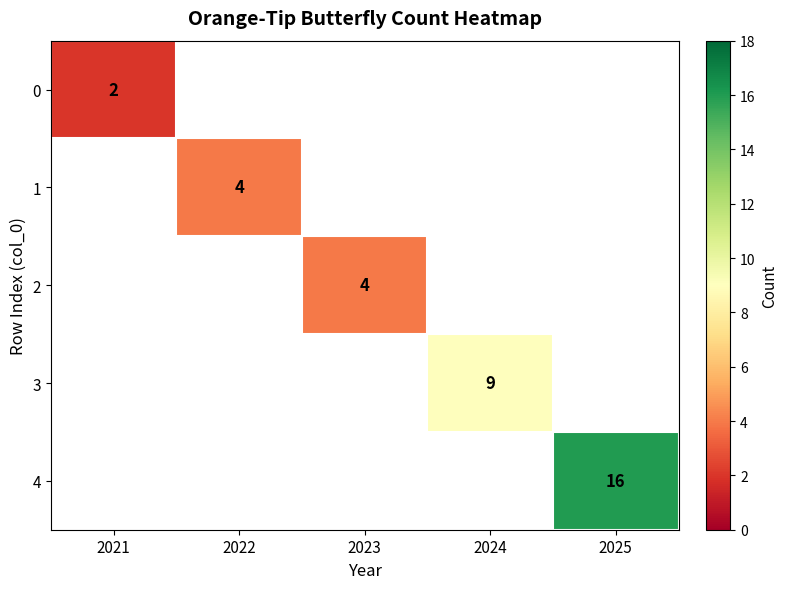

The 0 series shows 3.3 at 2021. True or false?

False